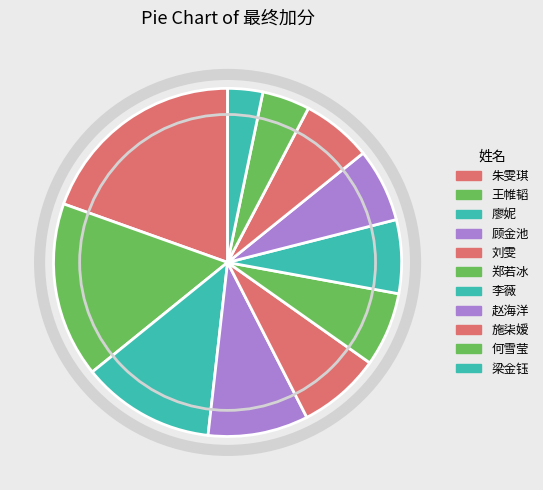

Does 赵海洋 account for over 50% of the chart?

No